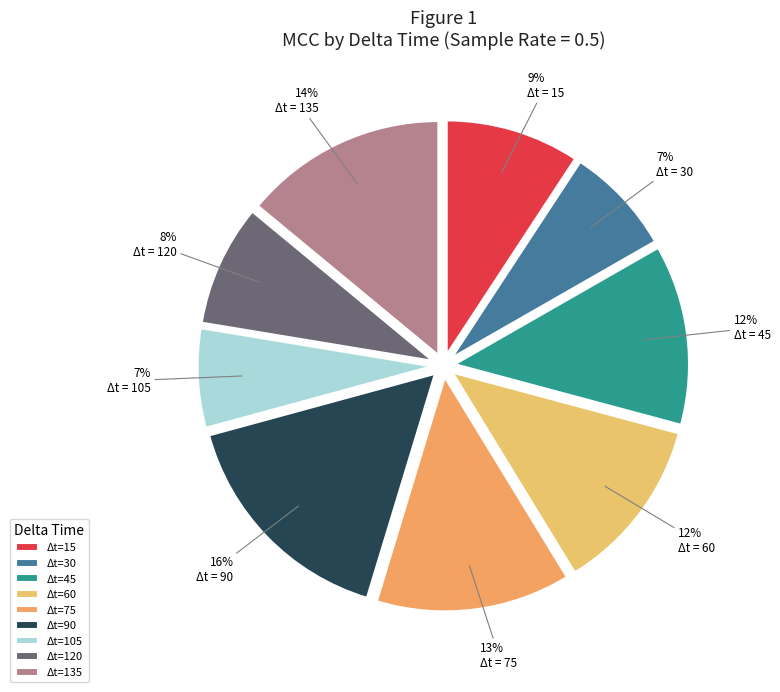

Which category has the biggest portion of the pie?

Δt=90